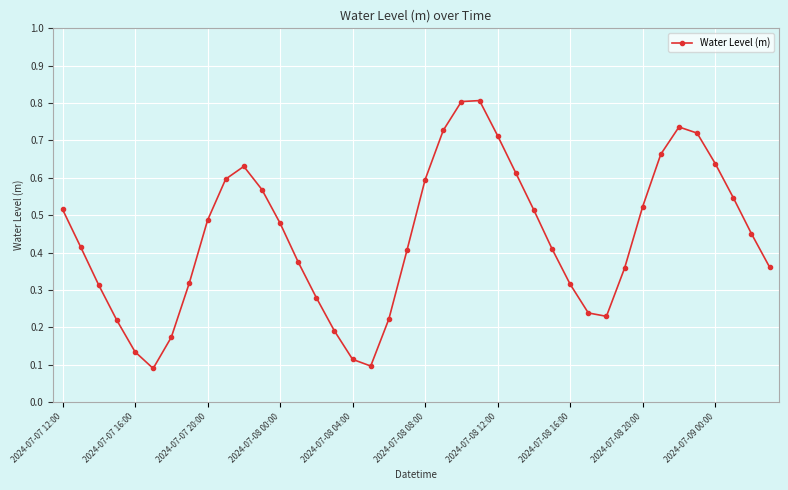

Count the values in the range 0 to 1.

40